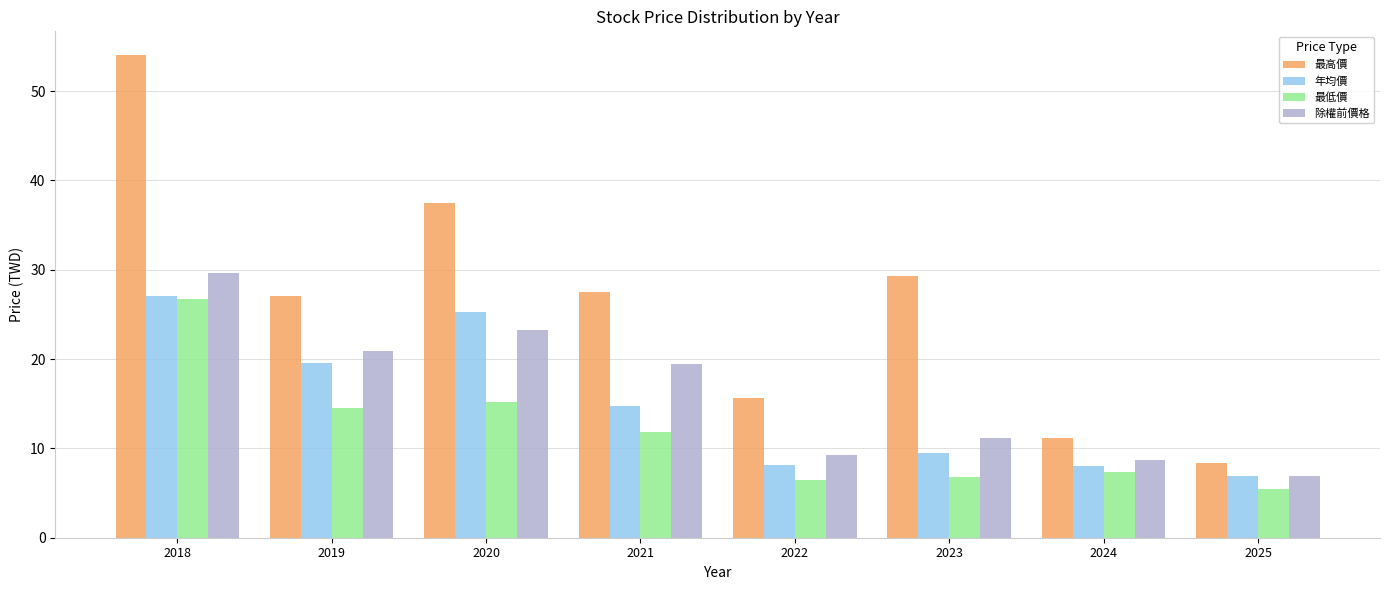

What is the sum of the 最低價 values at 2024 and 2018?

34.0